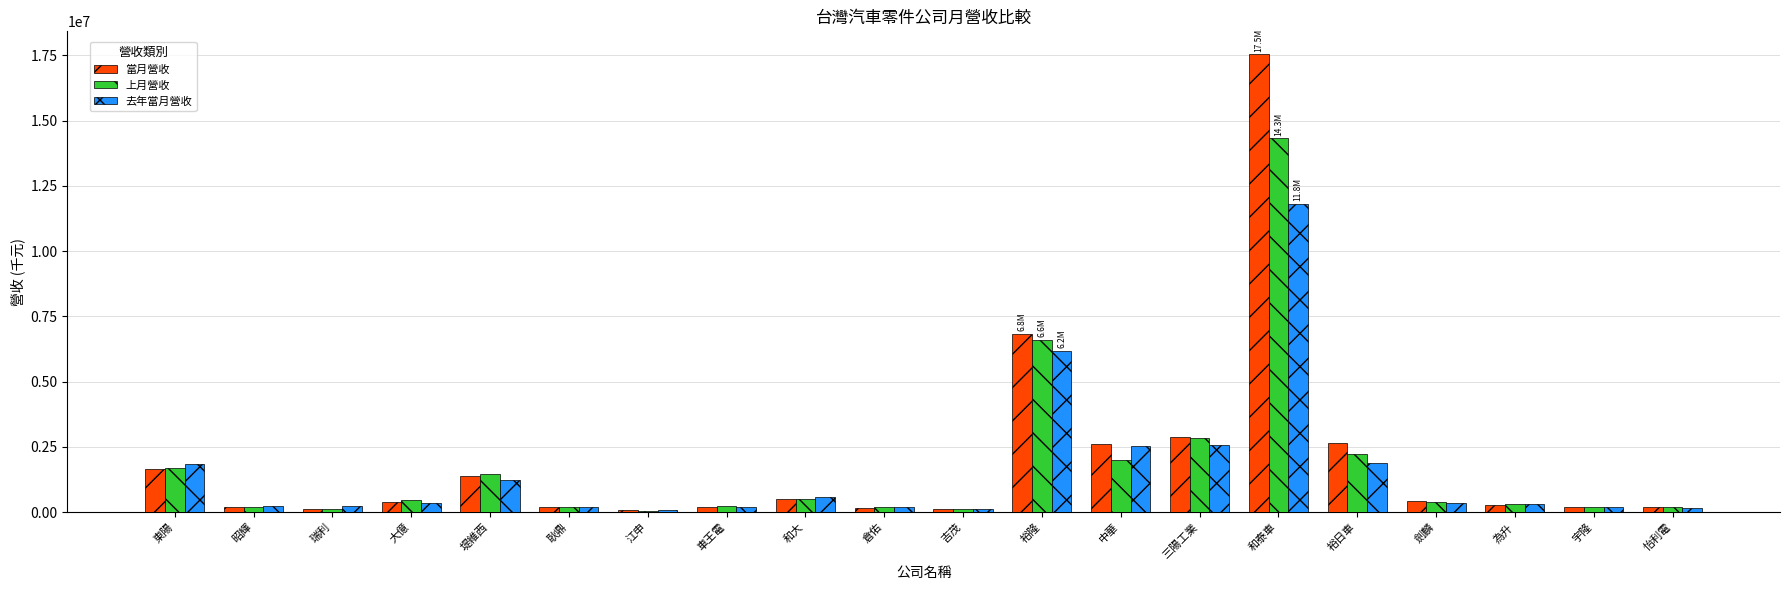

What is the sum of all 去年當月營收 values?

31334701